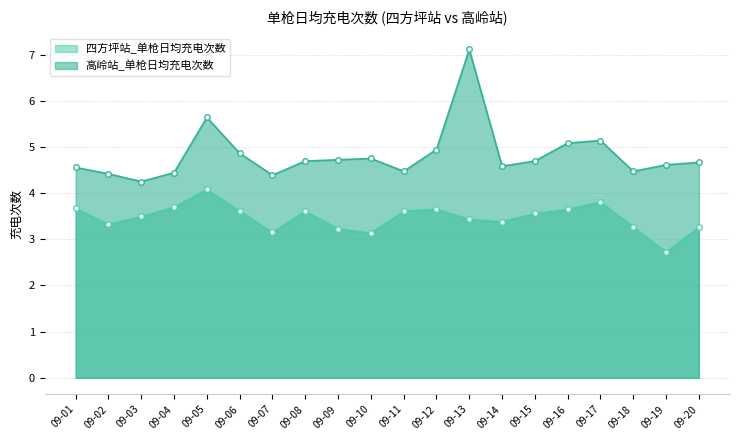

How many interior local valleys does the 四方坪站_单枪日均充电次数 series have?

5